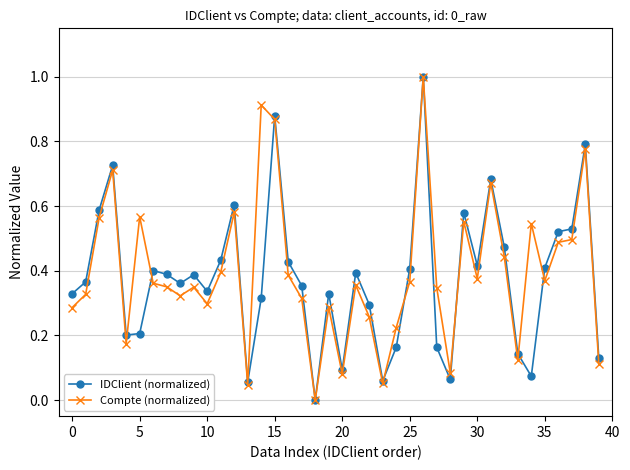

What is the maximum value shown in the chart?

1.0